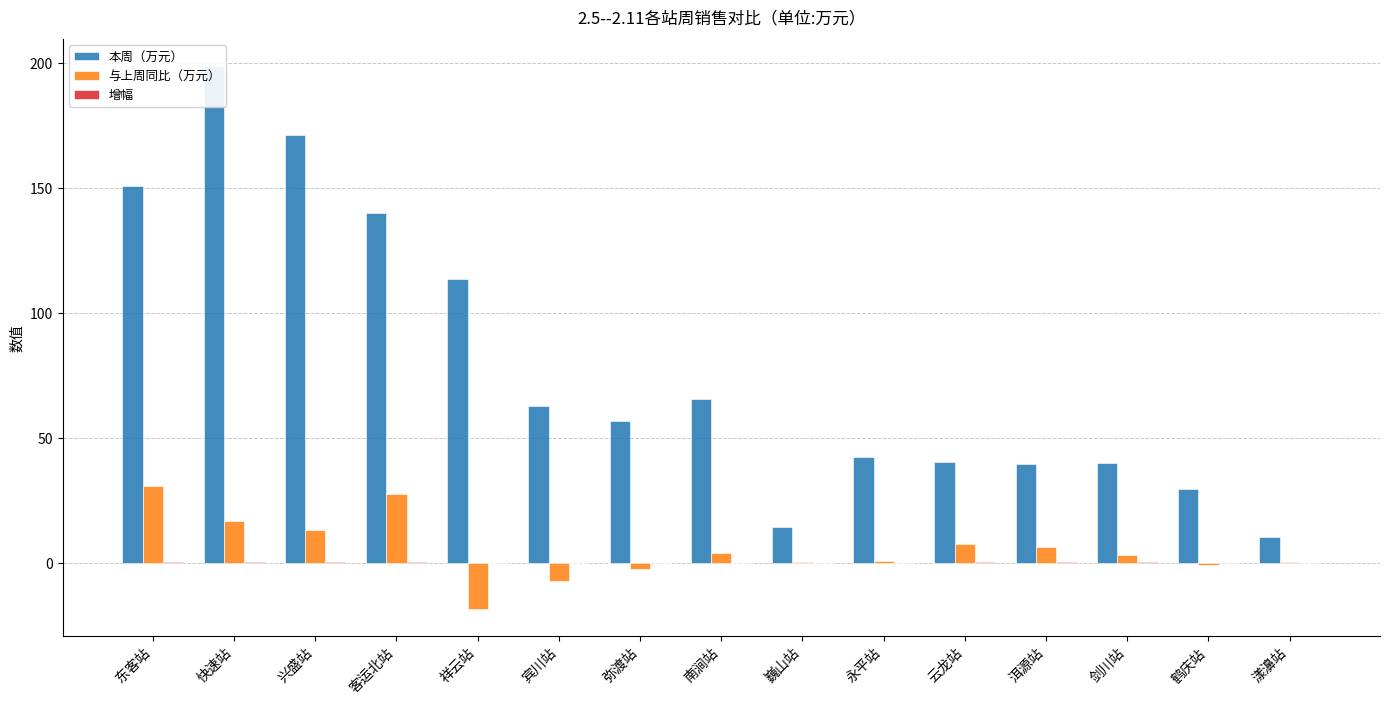

The 增幅 series shows 0.2 at 洱源站. True or false?

True